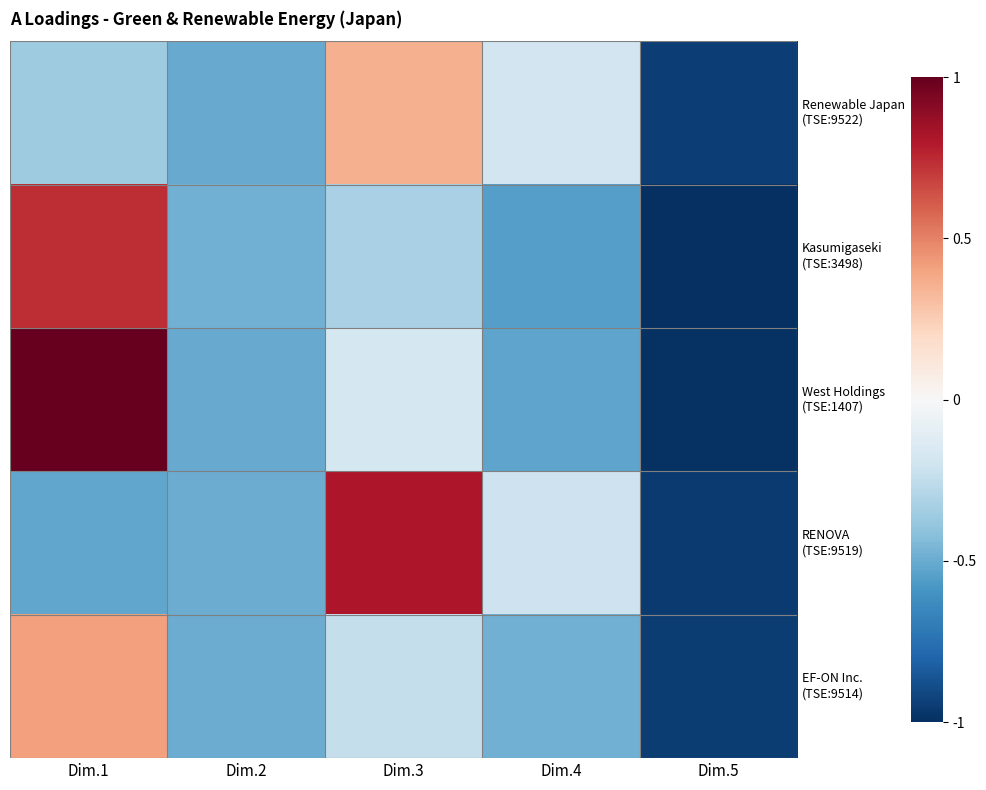

What is the difference between the highest and lowest values at Dim.4?

0.4